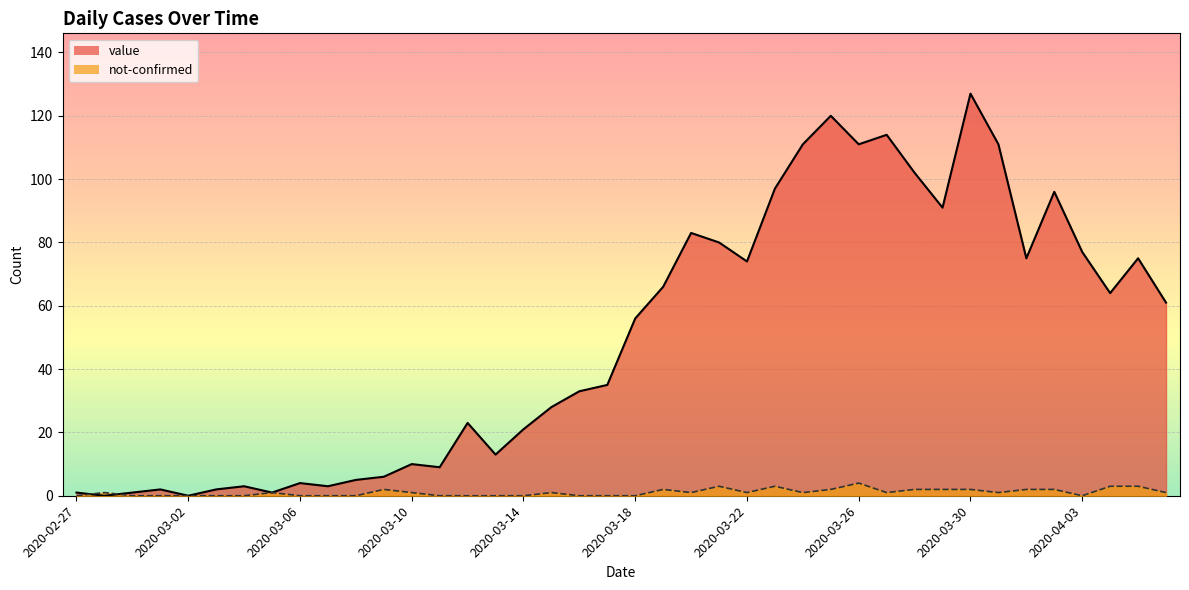

The value of value at 2020-03-13 is 13. True or false?

True